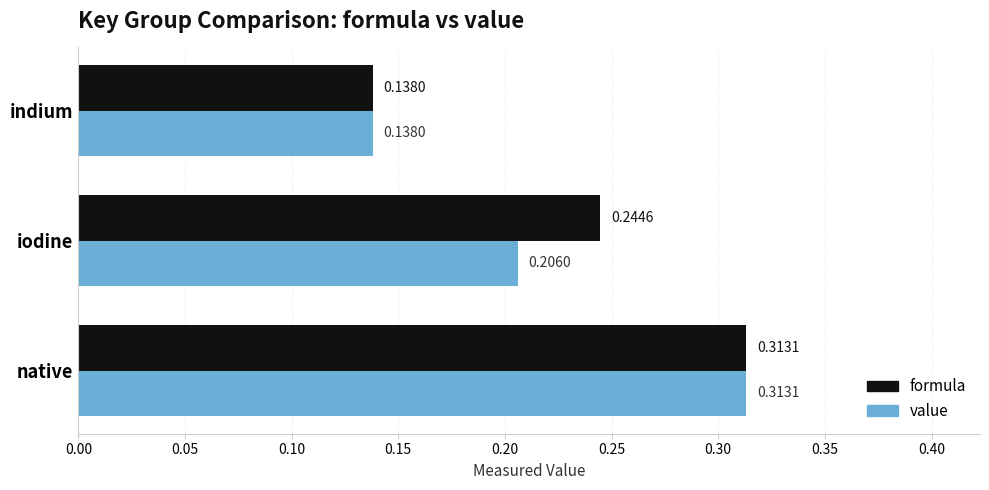

At which label is formula closest to 0?

indium